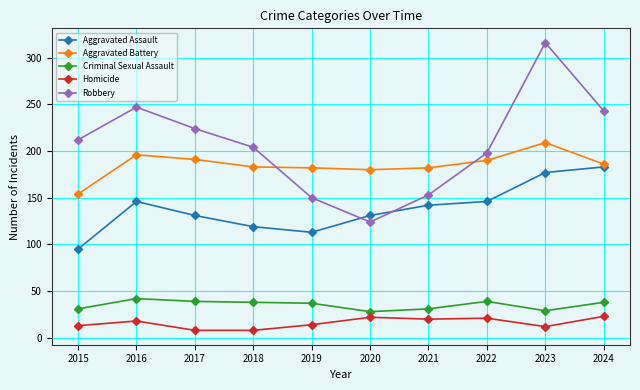

Which label corresponds to the largest value in the chart?

2023